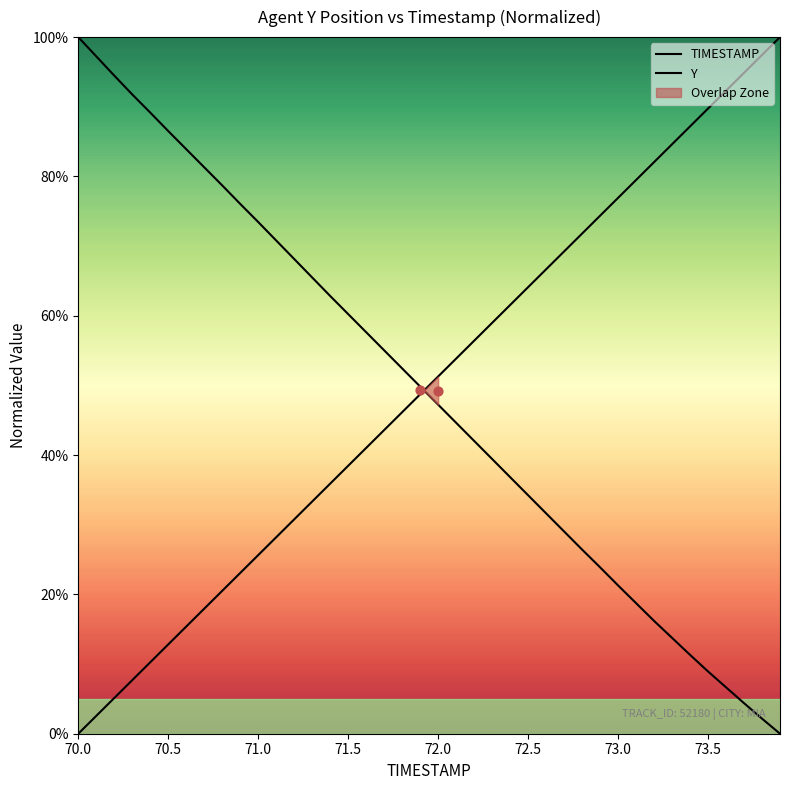

Which series has the widest spread of Y values?

TIMESTAMP